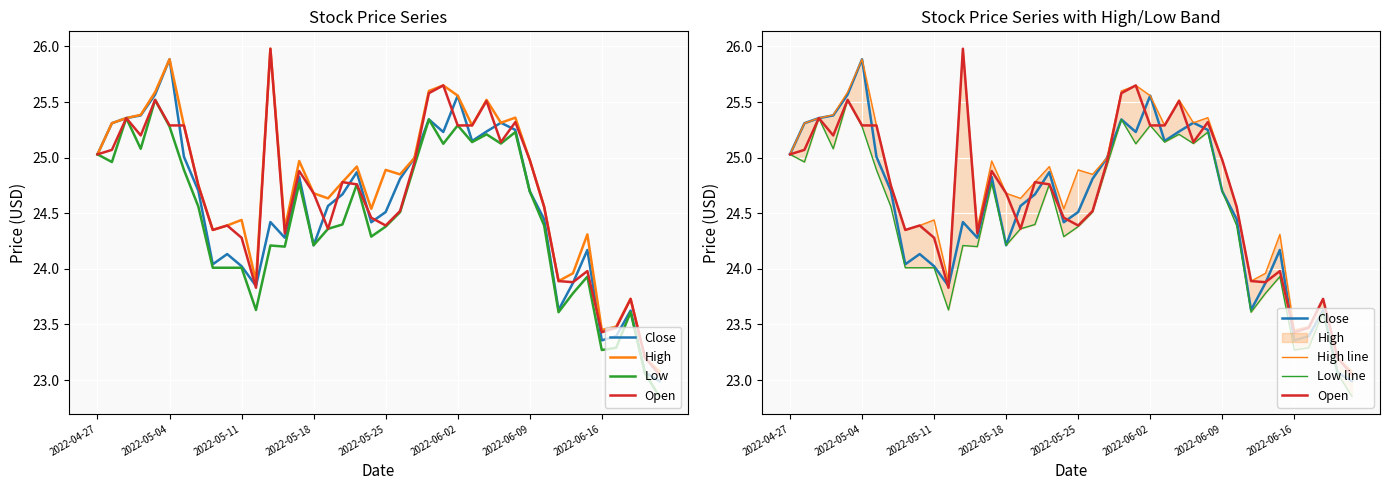

Between 14 and 22, which series saw the biggest shift?

Close